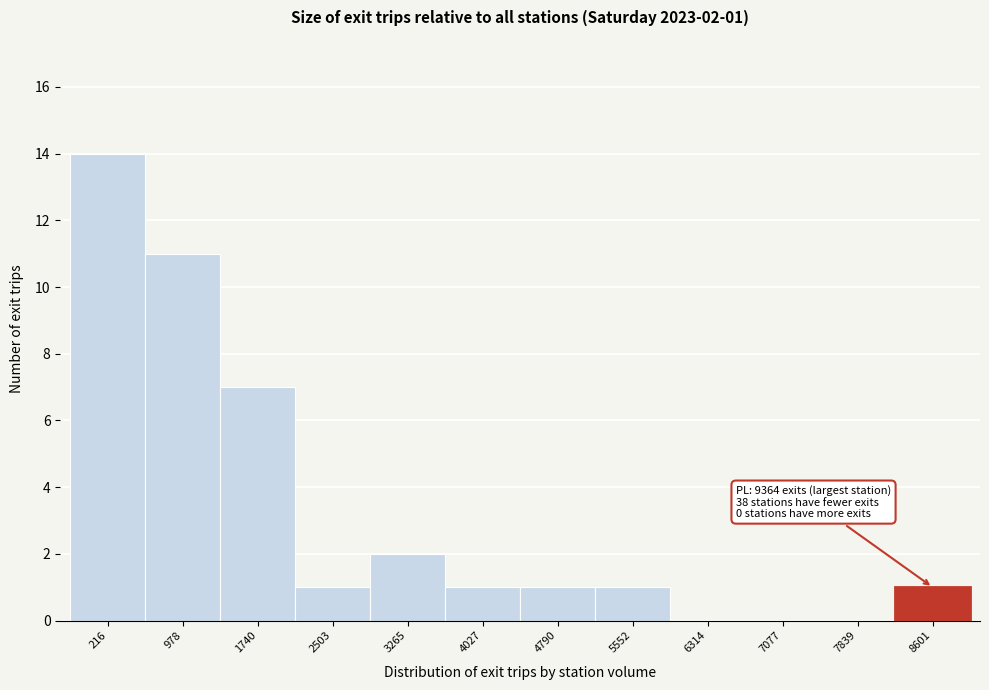

Reading left to right, list all the values displayed in this chart.

216=14	978=11	1740=7	2503=1	3265=2	4027=1	4790=1	5552=1	6314=0	7077=0	7839=0	8601=1